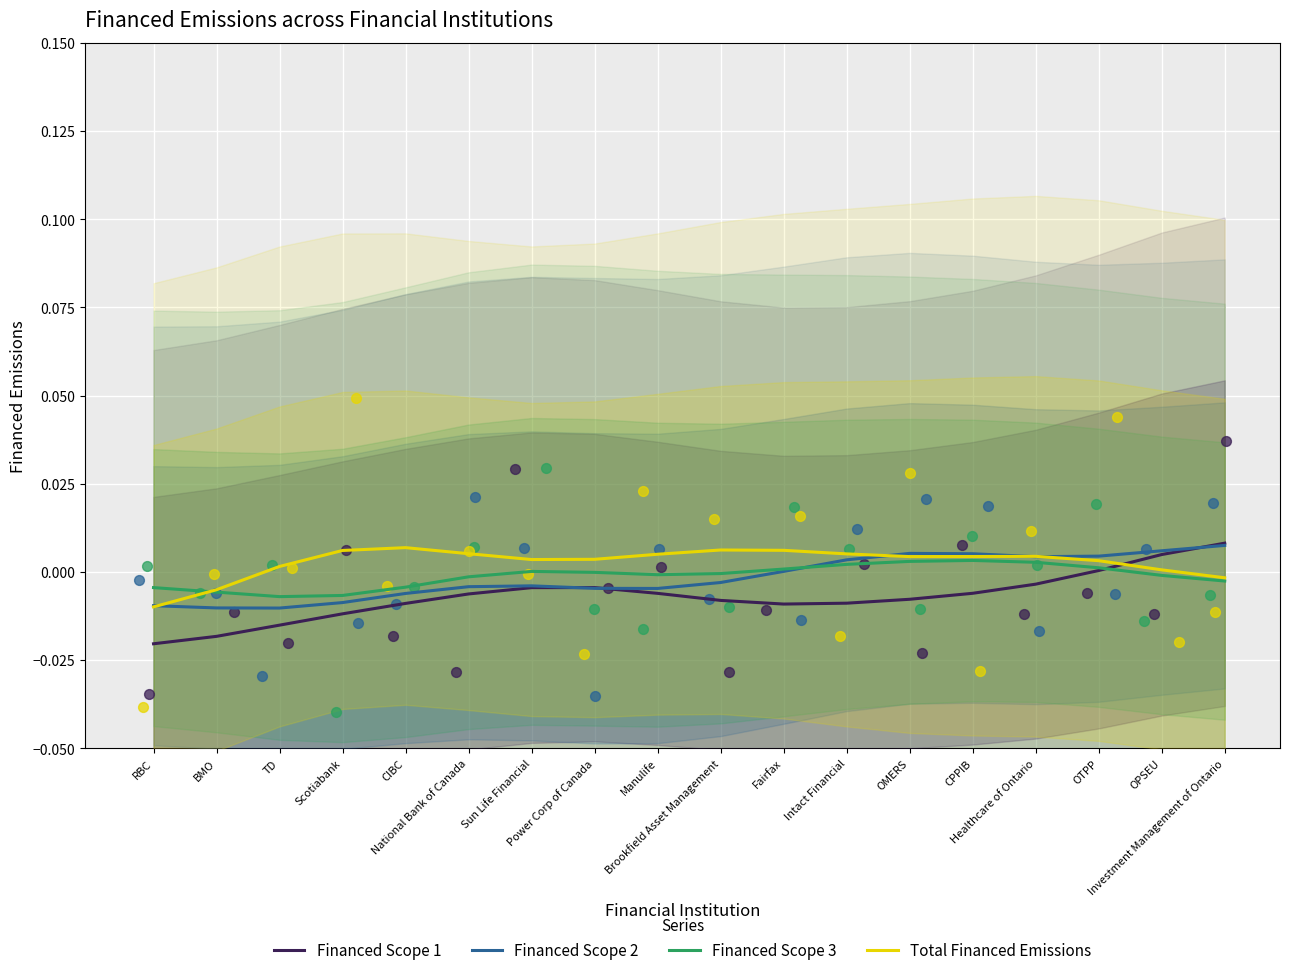

What are all the series names shown in the legend?

Financed Scope 1, Financed Scope 2, Financed Scope 3, Total Financed Emissions